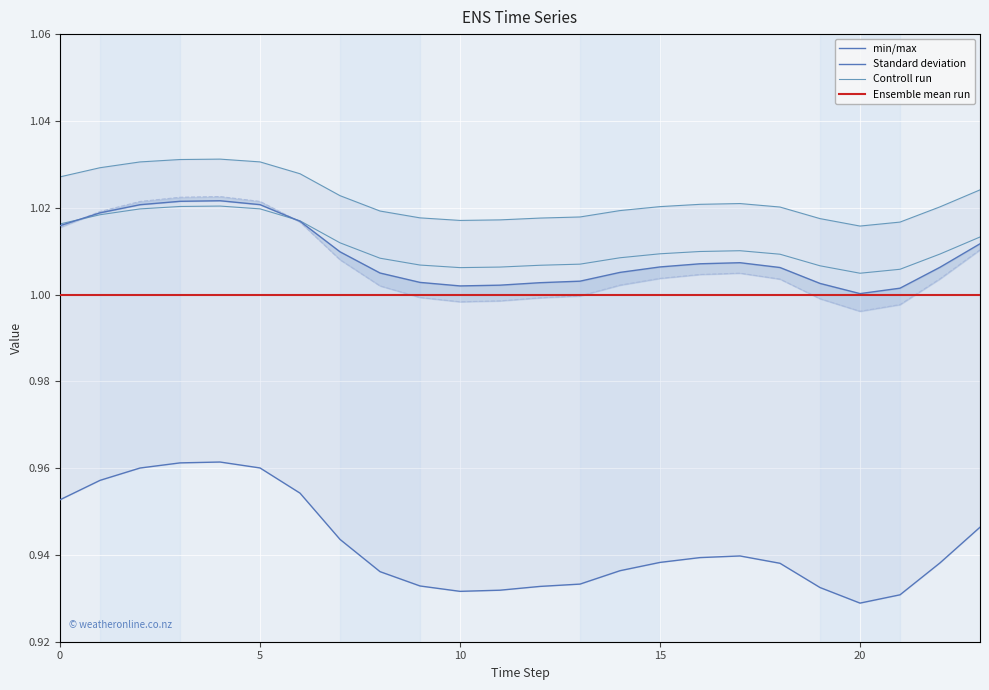

What is the maximum value shown in the chart?

1.0